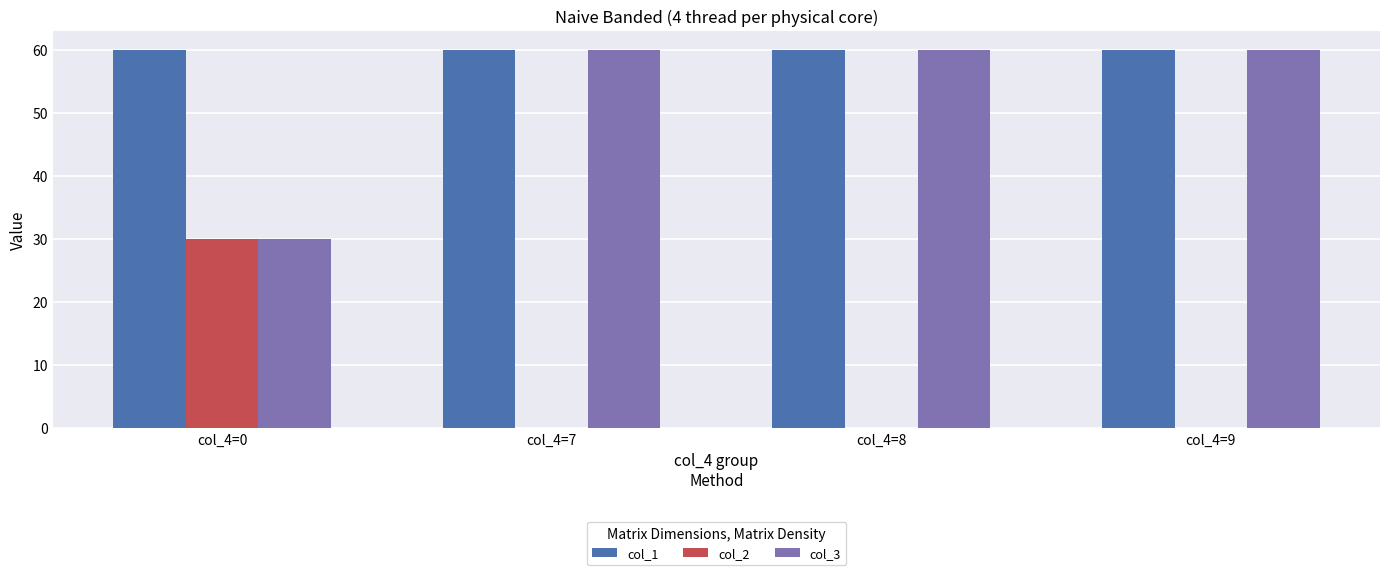

Which series has the largest total across all categories?

col_1